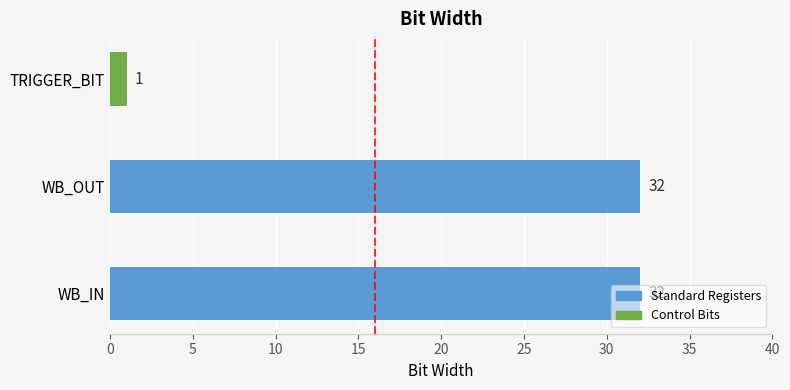

The chart shows a value of 32 at WB_IN. True or false?

True